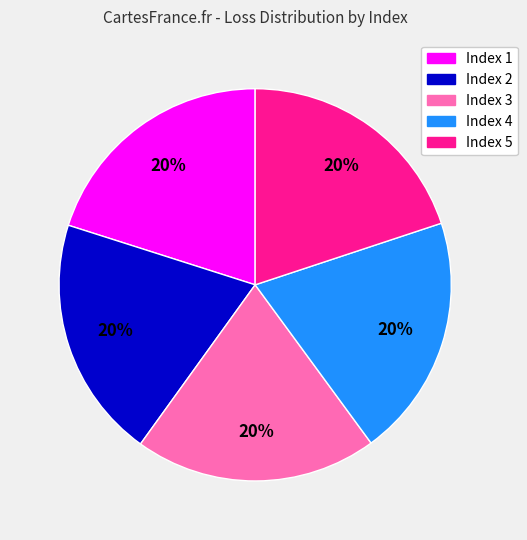

Does any single category account for the majority?

No